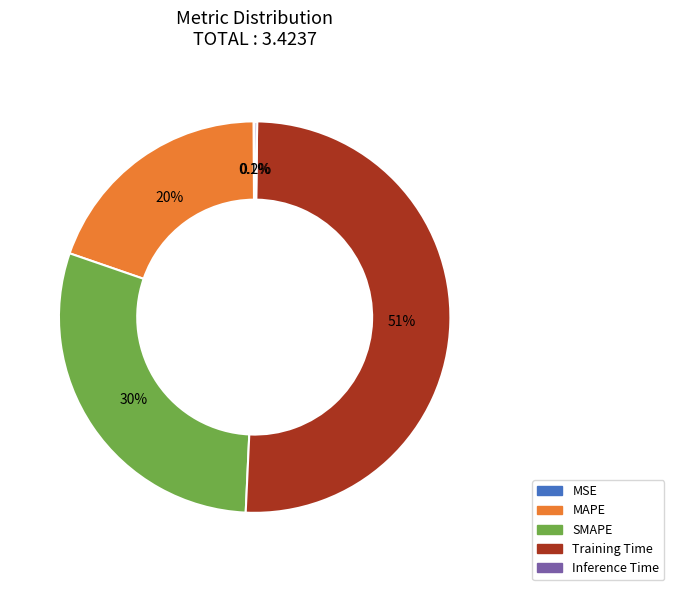

Which has a higher value, Training Time or MAPE?

Training Time